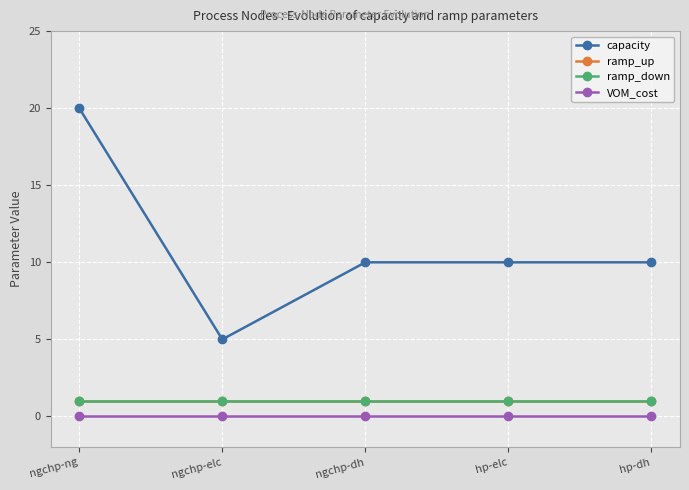

Reading left to right, what are all the values shown in this chart?

capacity: ngchp-ng=20	ngchp-elc=5	ngchp-dh=10	hp-elc=10	hp-dh=10
ramp_up: ngchp-ng=1	ngchp-elc=1	ngchp-dh=1	hp-elc=1	hp-dh=1
ramp_down: ngchp-ng=1	ngchp-elc=1	ngchp-dh=1	hp-elc=1	hp-dh=1
VOM_cost: ngchp-ng=0	ngchp-elc=0	ngchp-dh=0	hp-elc=0	hp-dh=0